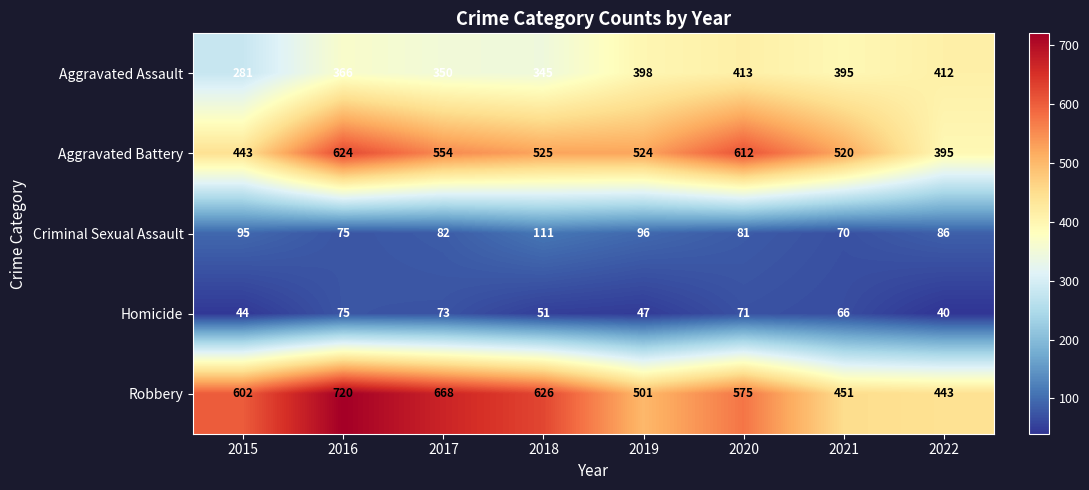

At which category does the chart reach its minimum across all series?

2022